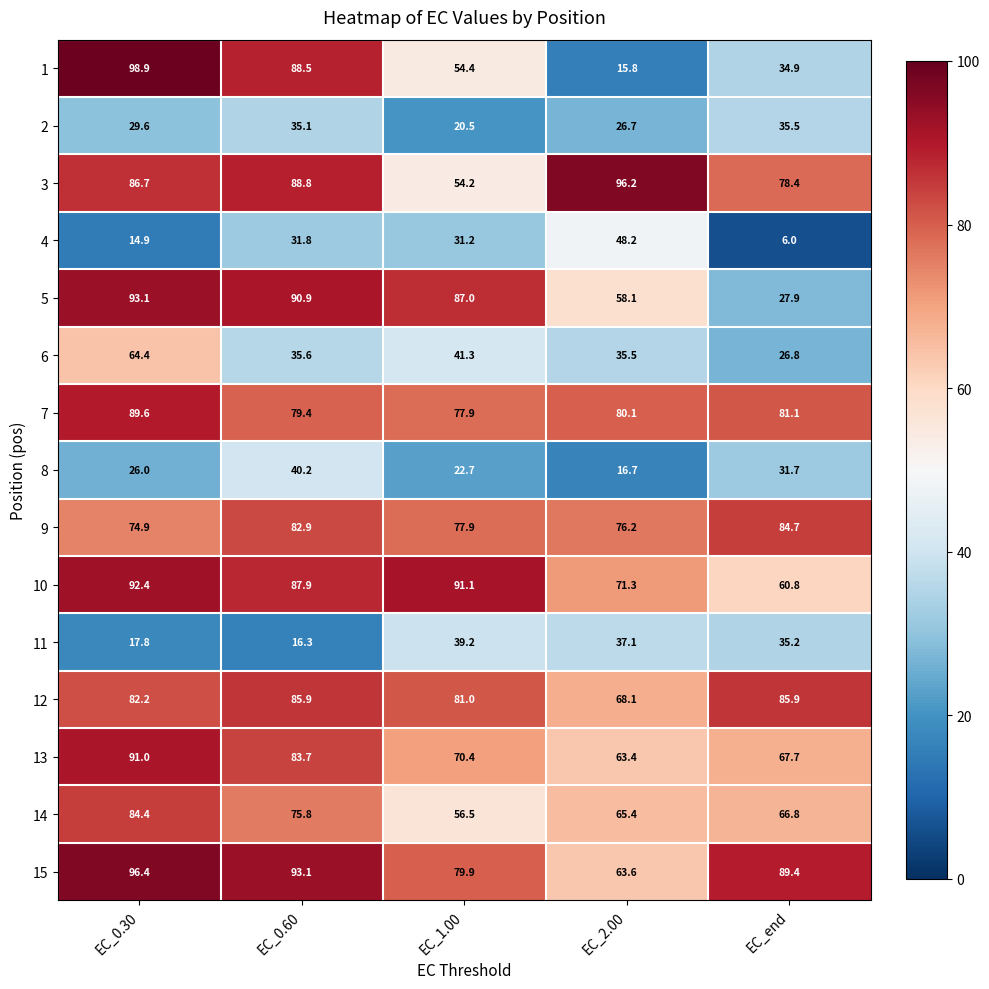

At EC_end, list the series in order from smallest to largest.

4, 6, 5, 8, 1, 11, 2, 10, 14, 13, 3, 7, 9, 12, 15